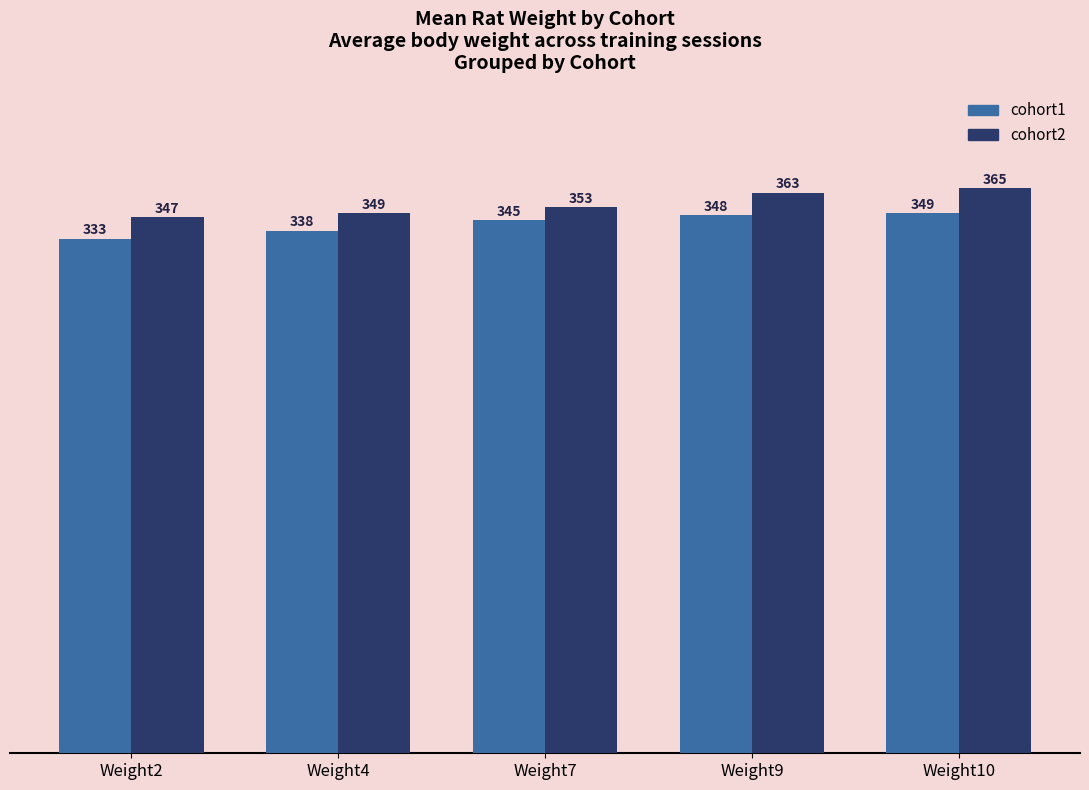

The value of cohort1 at Weight10 is 349.3. True or false?

True